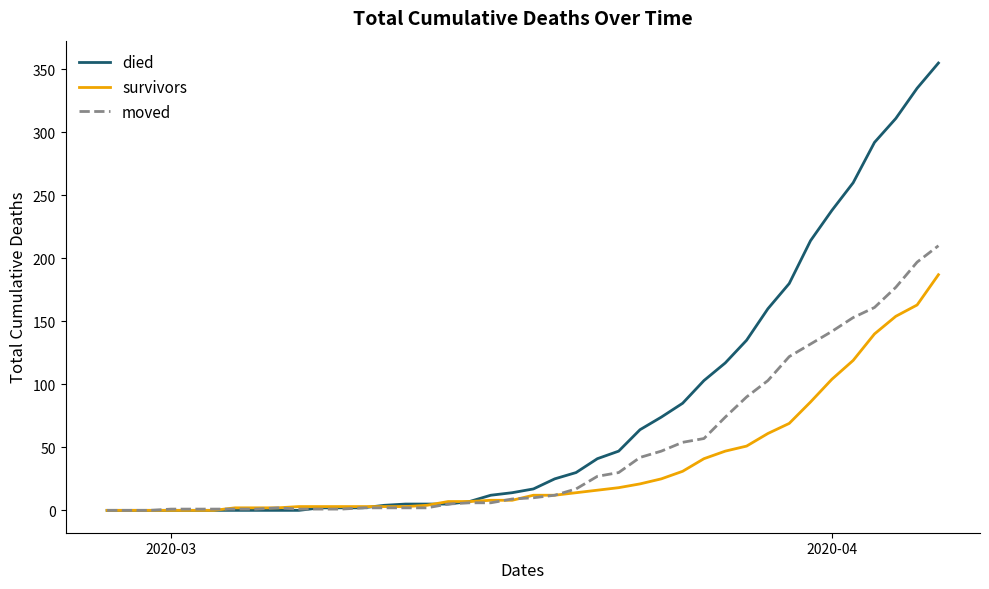

List the series in order of their peak value, lowest first.

survivors, moved, died